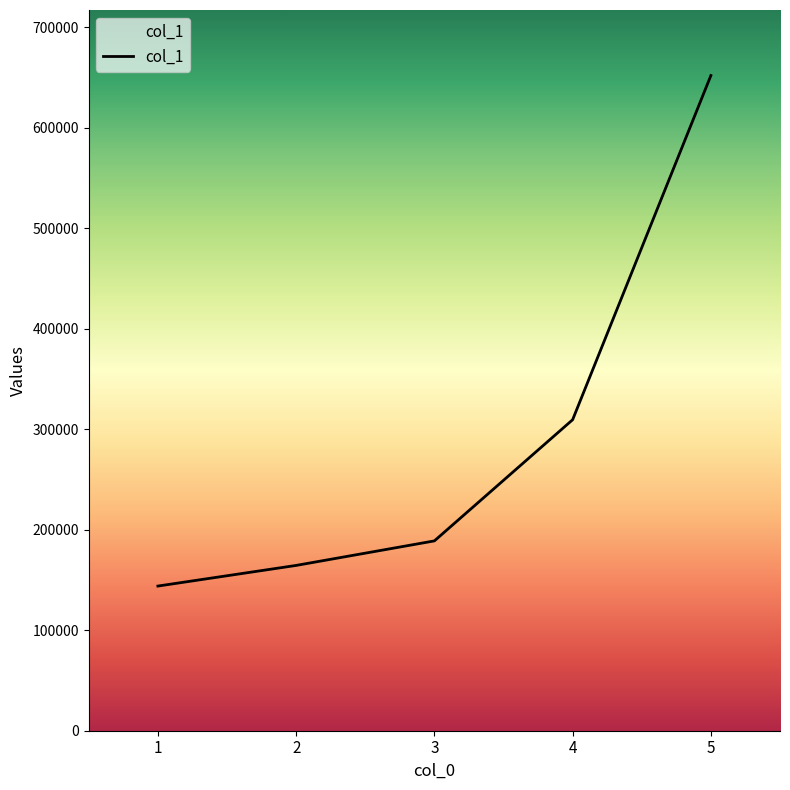

Rank the categories by value from lowest to highest.

1, 2, 3, 4, 5